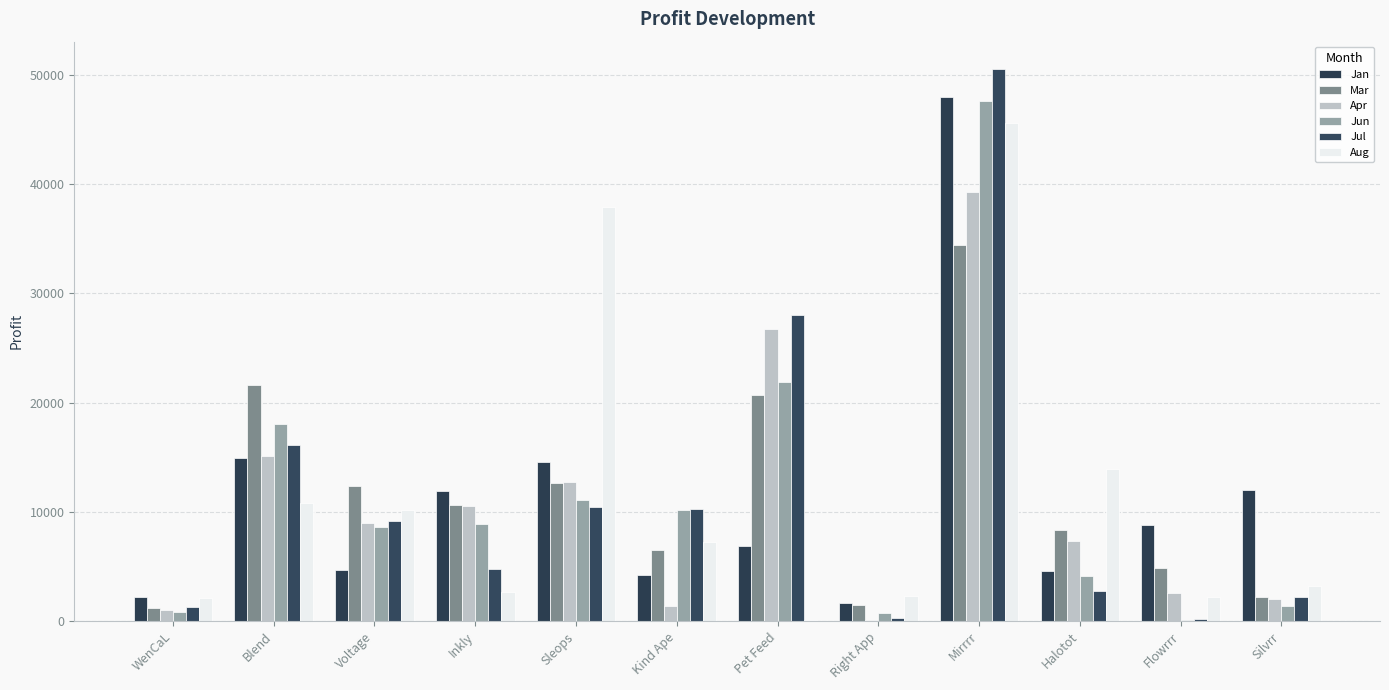

Does the chart contain stacked bars?

No